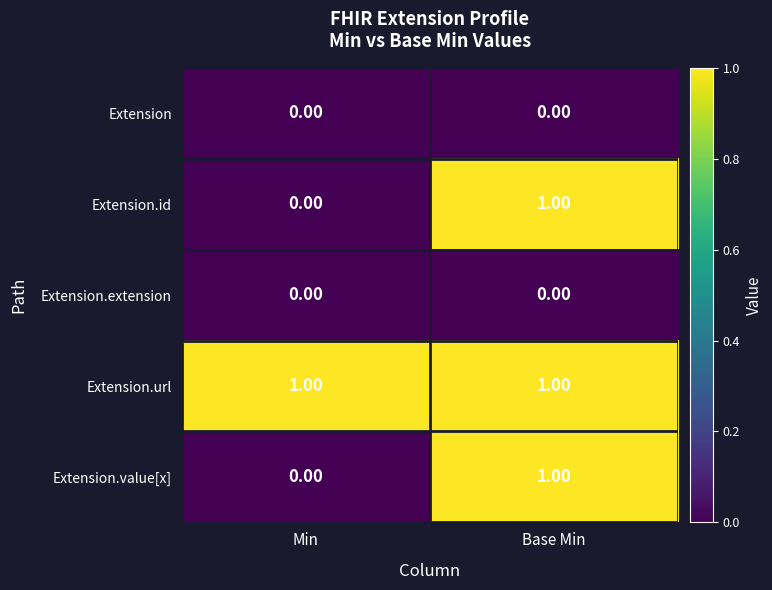

Which series has the largest total across all categories?

Extension.url